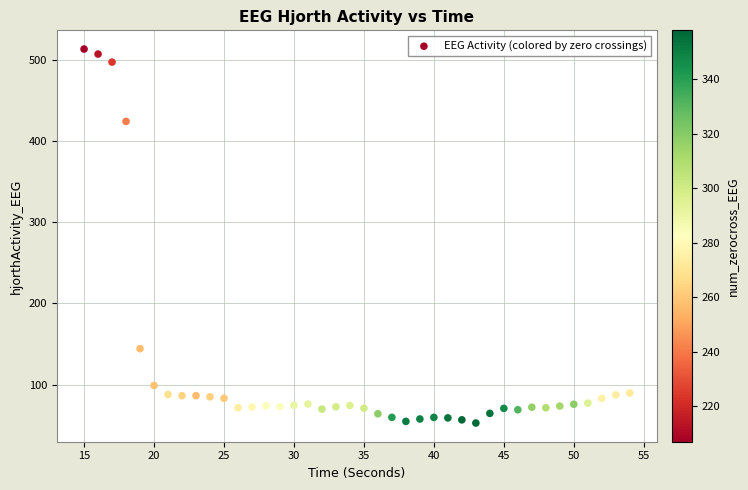

What is the range of Y values (max minus min)?

460.6